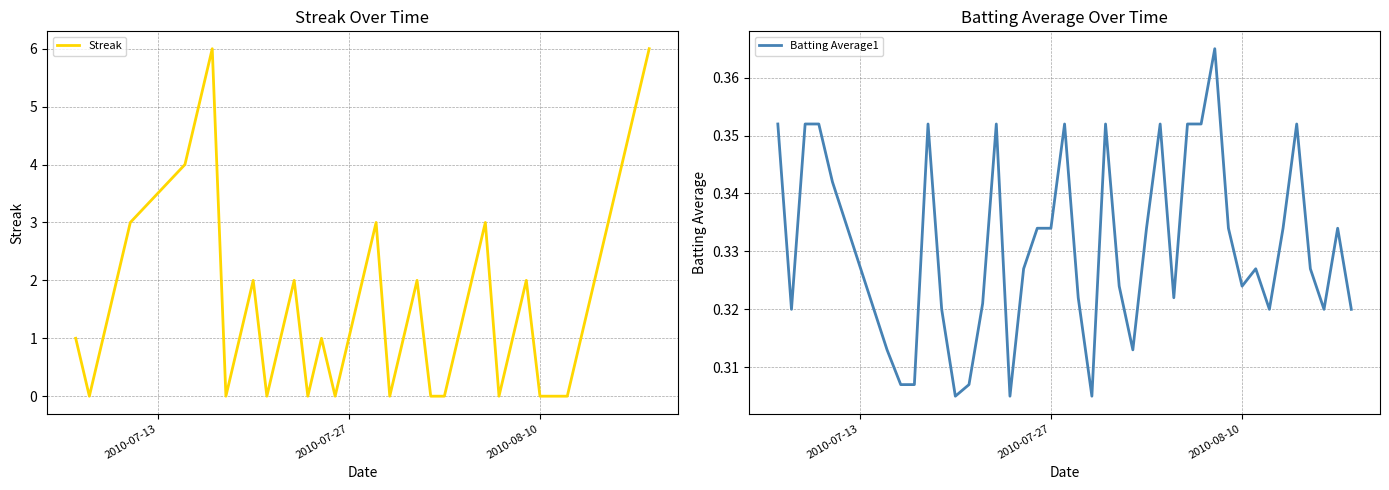

What is the difference between the maximum and minimum values in the Streak series?

6